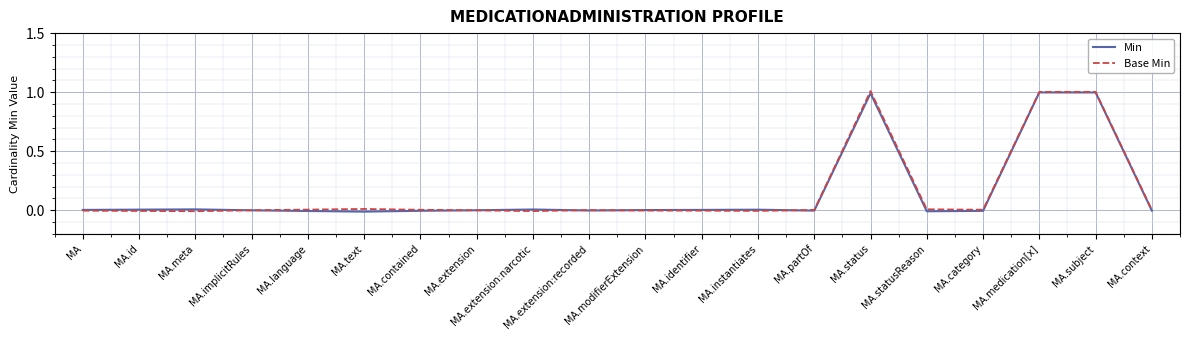

Does the chart display data point markers on the line(s)?

No